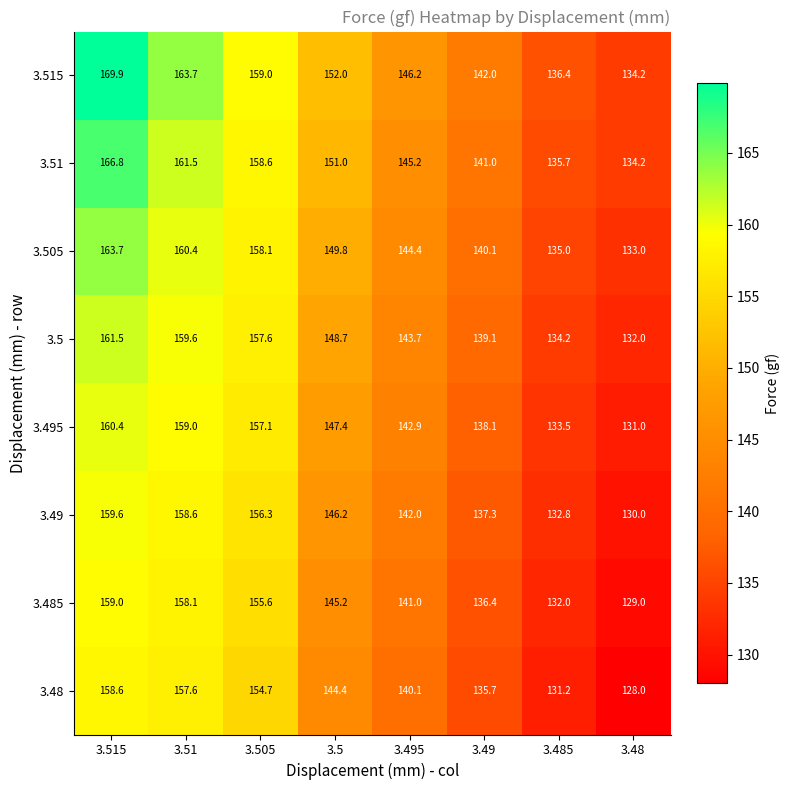

At which category is the sum across all series the highest?

3.515